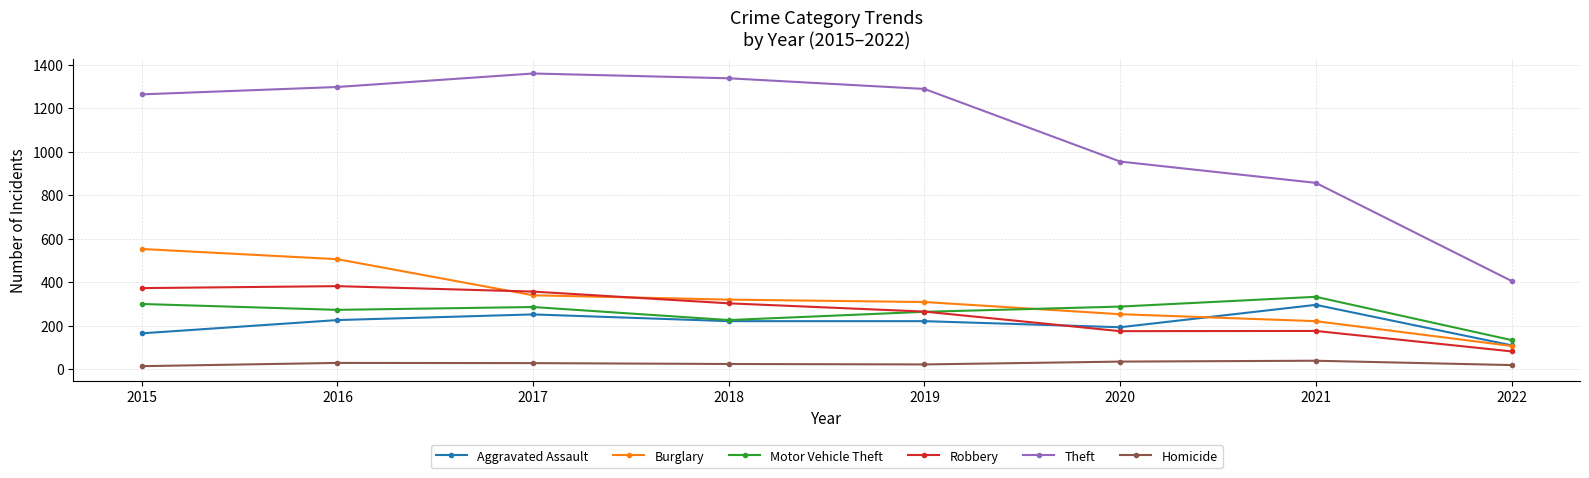

Does the chart display data point markers on the line(s)?

Yes